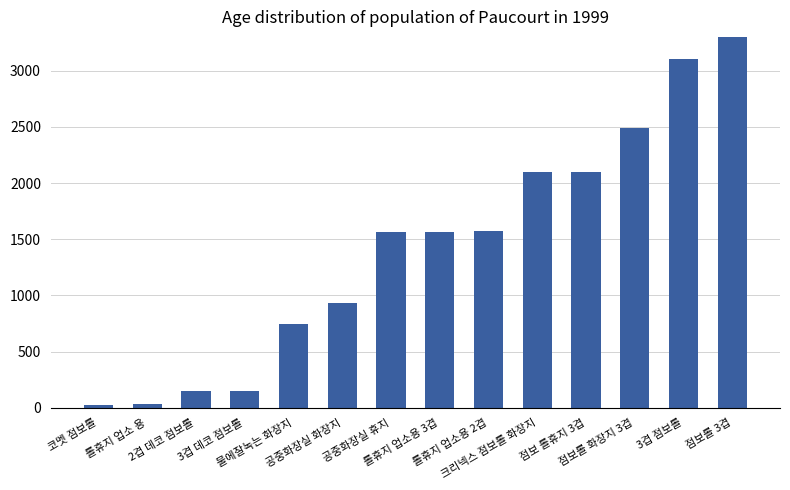

The chart shows a value of 2644 at 롤휴지 업소용 3겹. True or false?

False